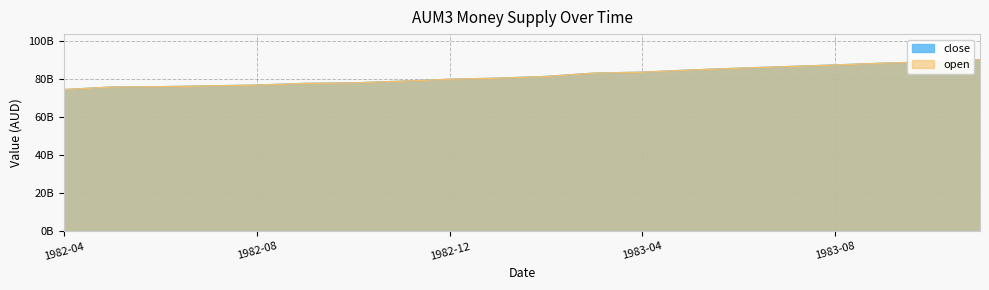

How many values are below 81?

10